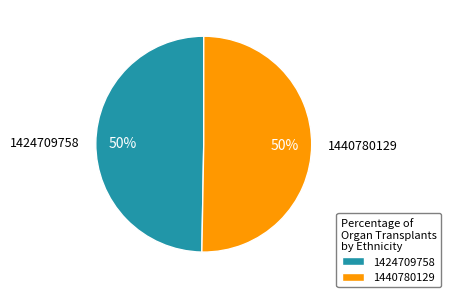

To the nearest percent, what portion does 1424709758 represent?

50%